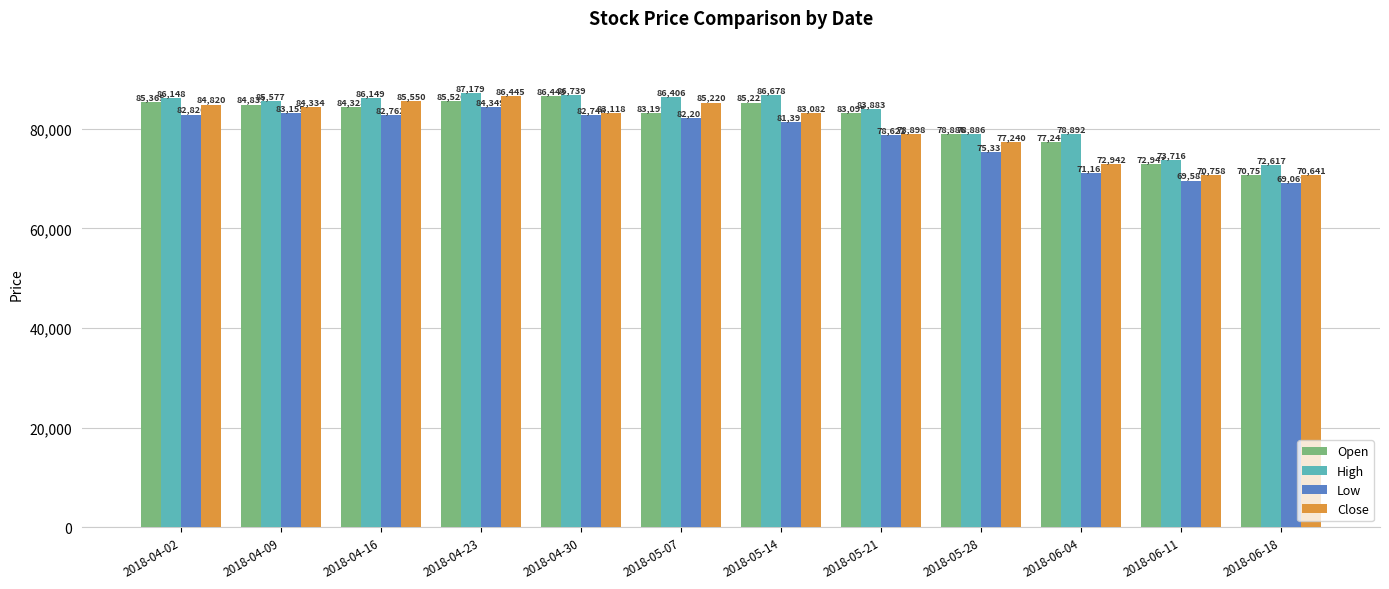

How many values in the Close series are below 83118?

6